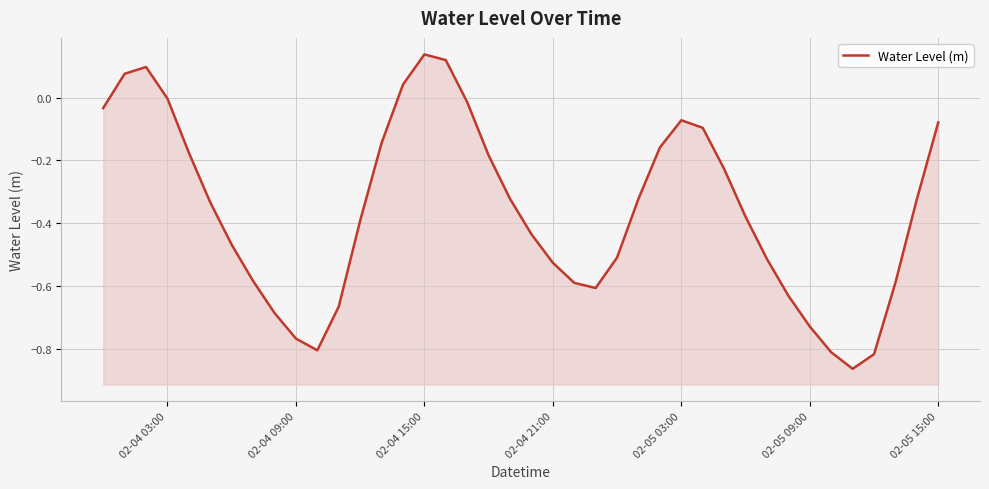

What is the average value?

-0.4